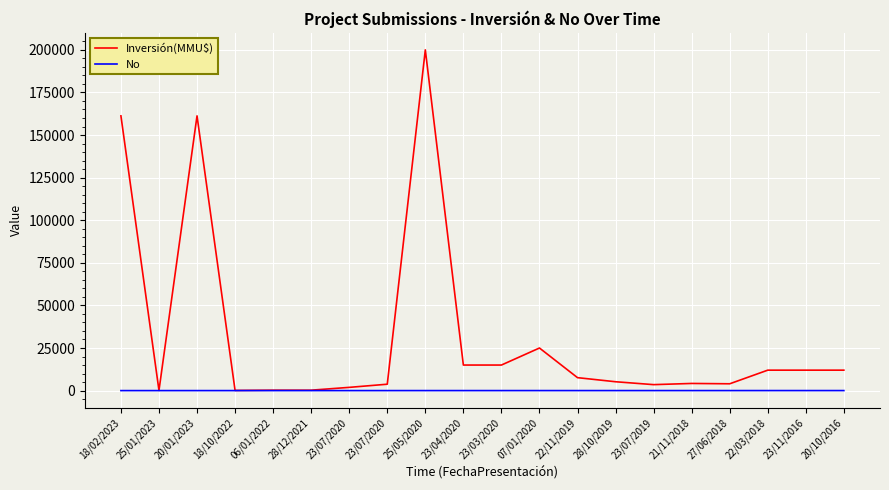

Which series has the largest total across all categories?

Inversión(MMU$)